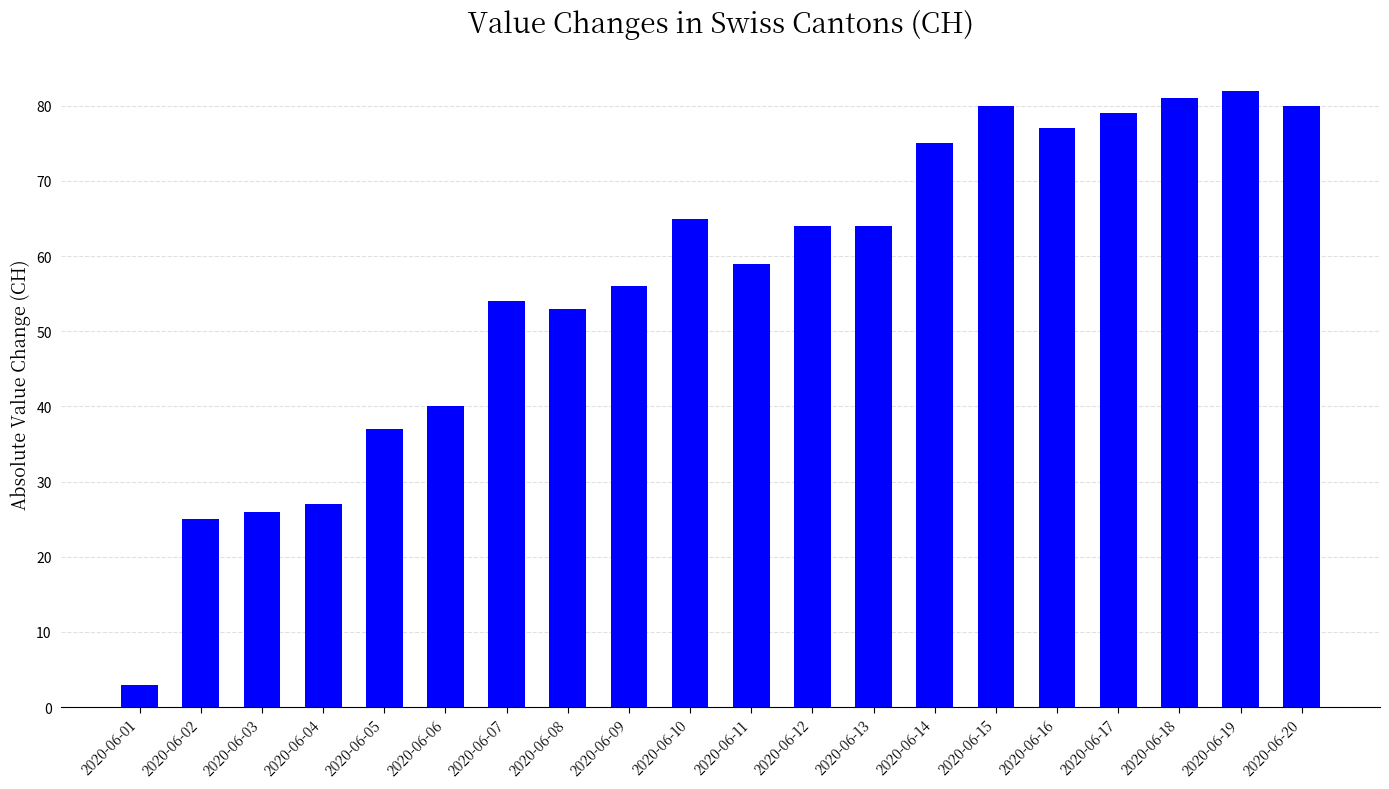

Are the bars grouped side by side (vs. stacked)?

No